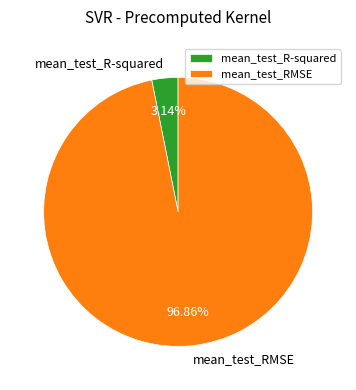

What percentage is the mean_test_R-squared slice, to the nearest percent?

3%